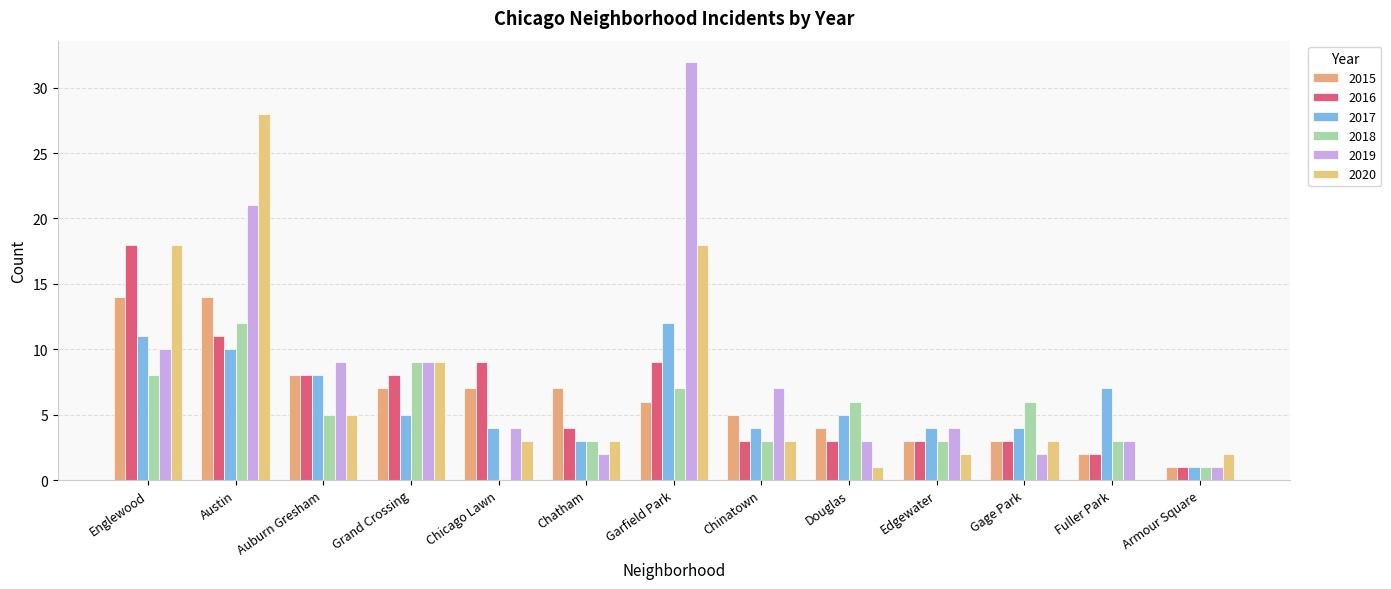

What is the average value of the 2017 series?

6